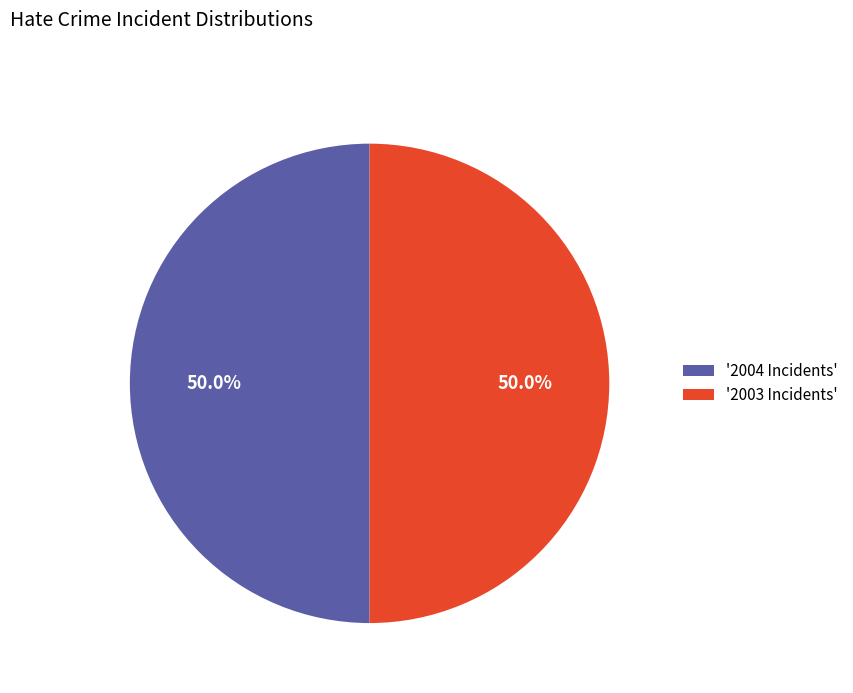

Approximately how many times larger is the value at '2004 Incidents' compared to '2003 Incidents'?

1.0